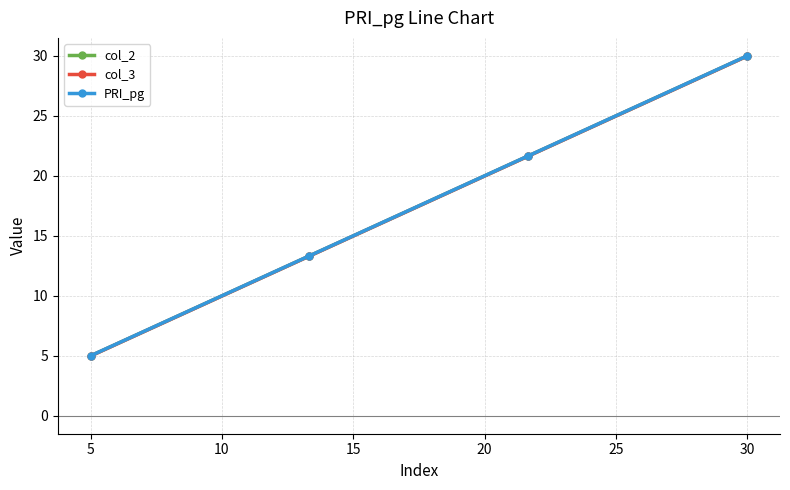

What is the smallest value displayed?

5.0